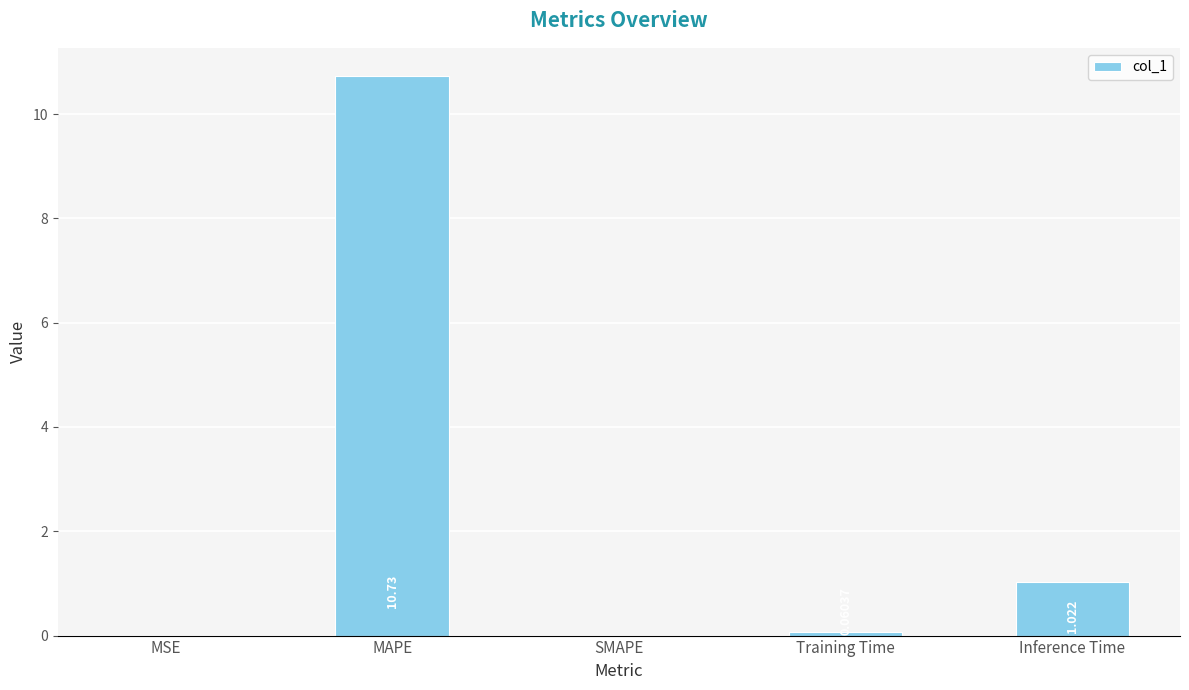

How many data points does each series have?

5